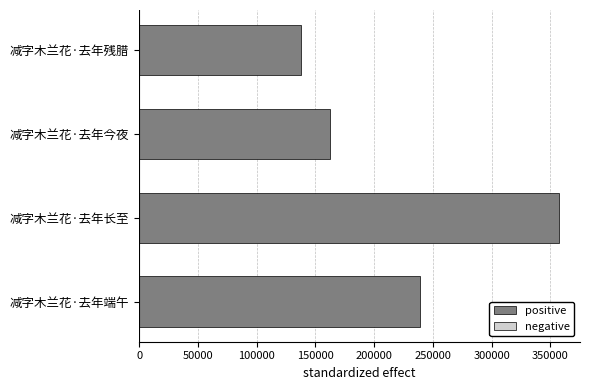

How many categories are shown in the chart?

4